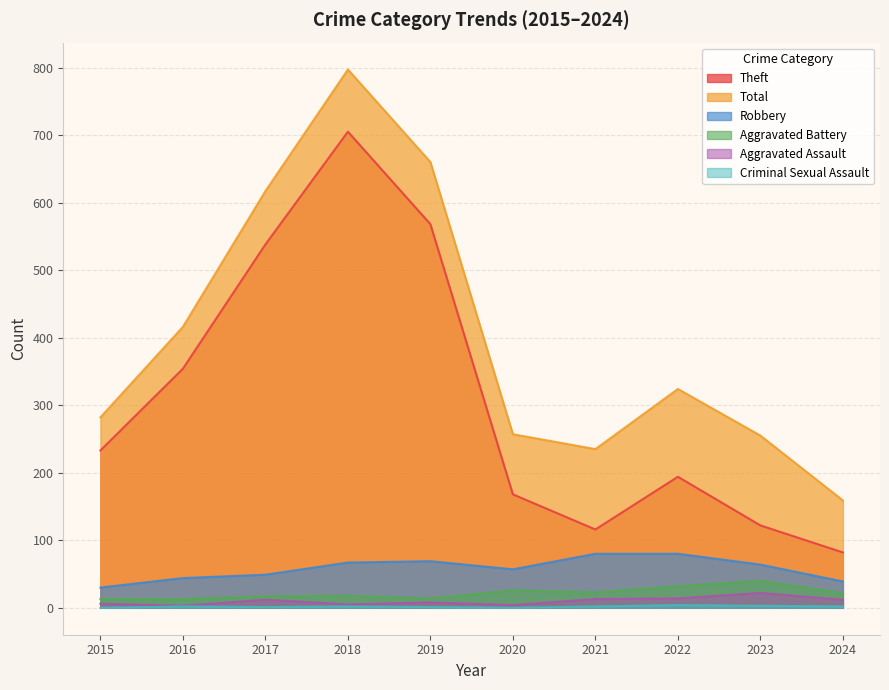

Read the Theft value at 2024.

82